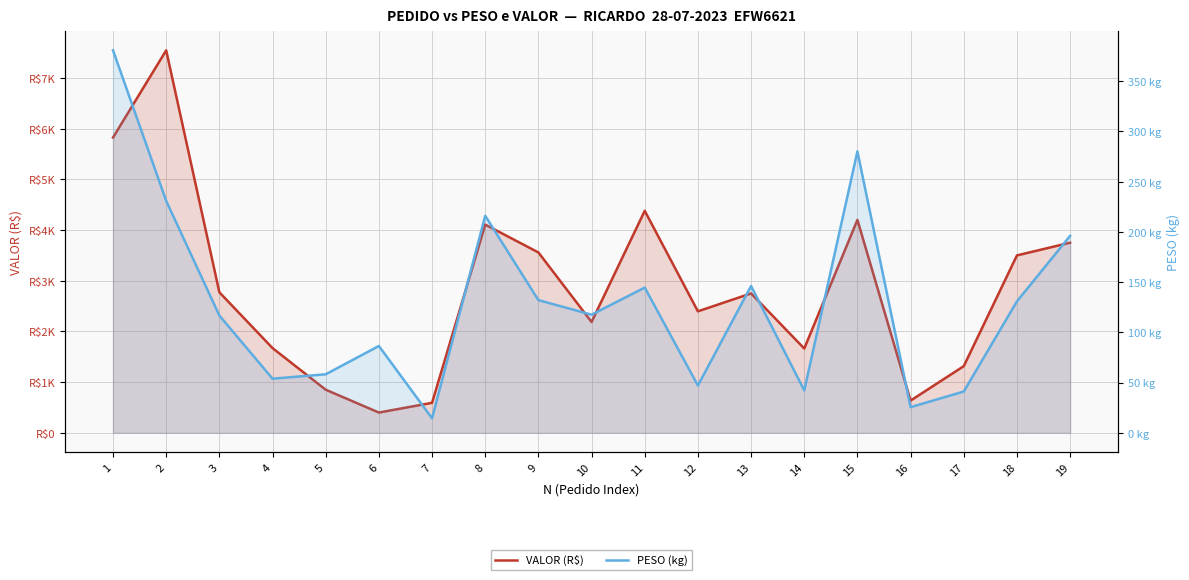

What is the lowest value of the VALOR (R$) series?

399.0